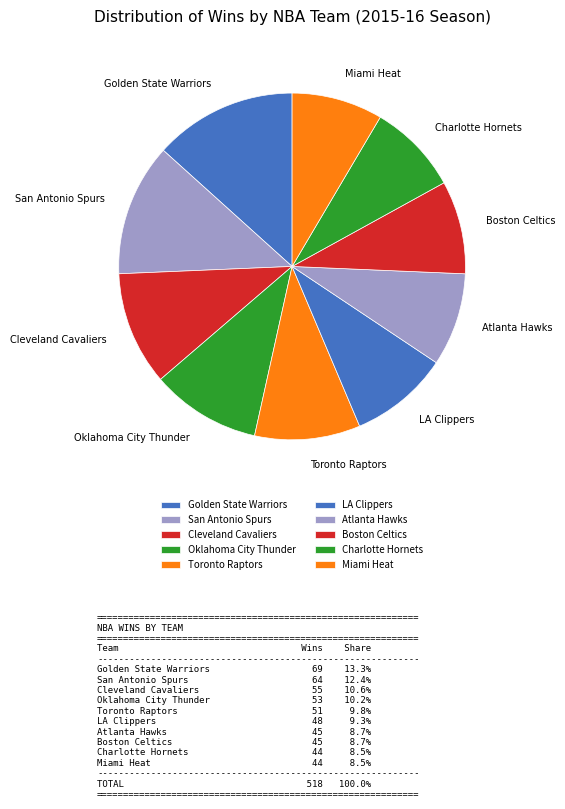

Which has a higher value, Cleveland Cavaliers or Charlotte Hornets?

Cleveland Cavaliers